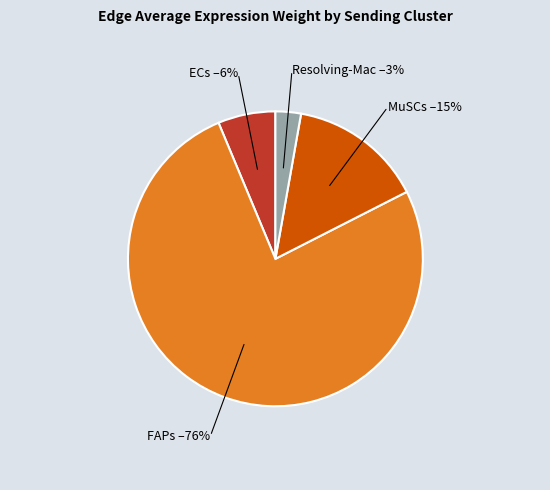

To the nearest percent, what is the average slice percentage?

25%